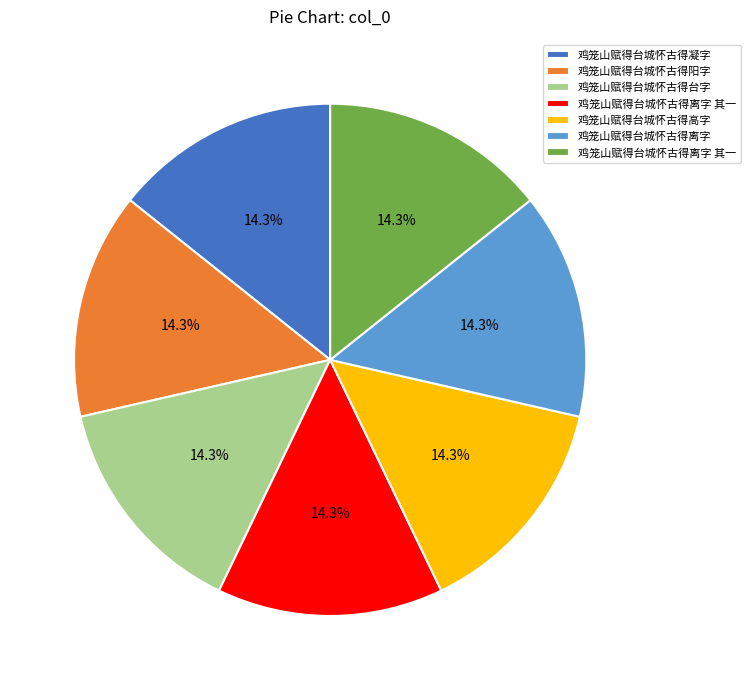

How many segments does this pie chart have?

7